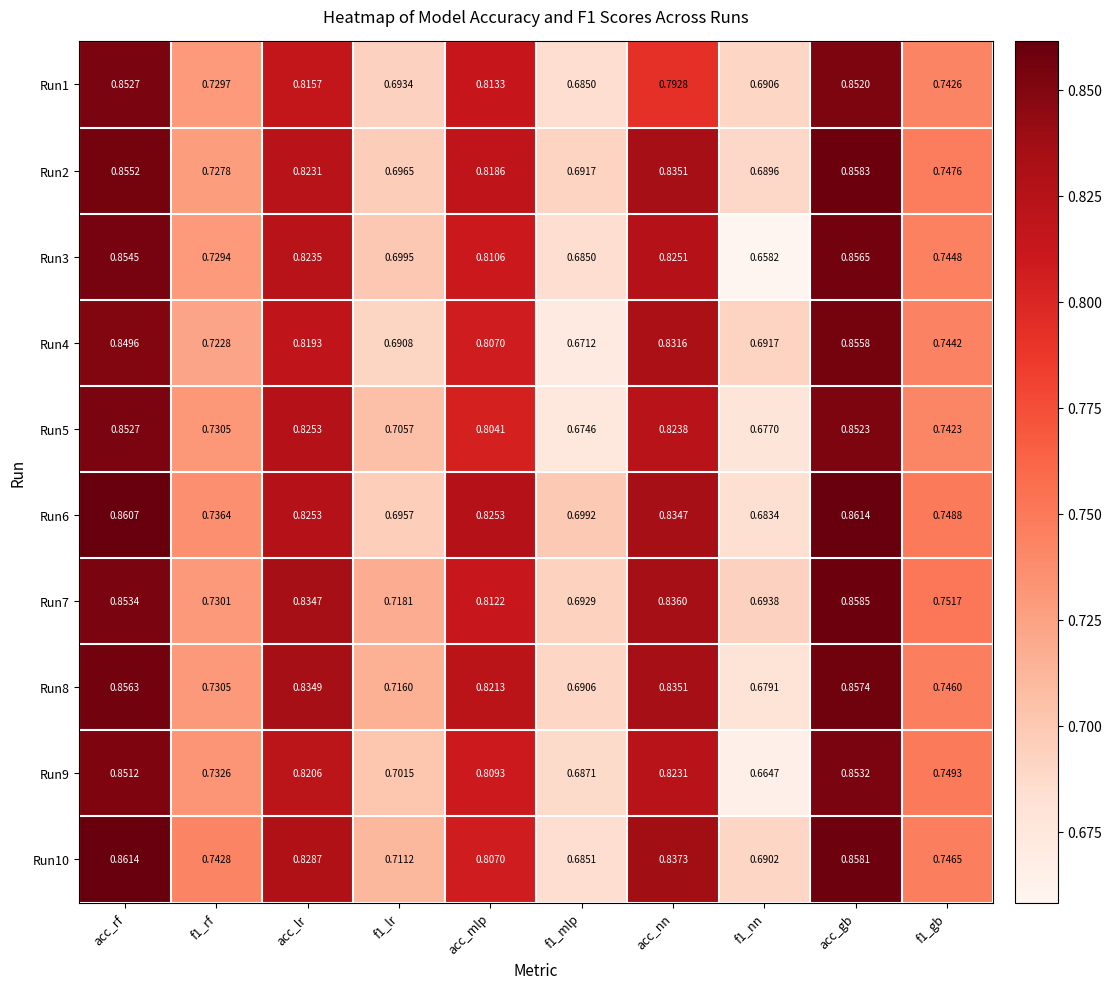

Is the value of Run2 at acc_nn greater than the value of Run8 at f1_gb?

Yes